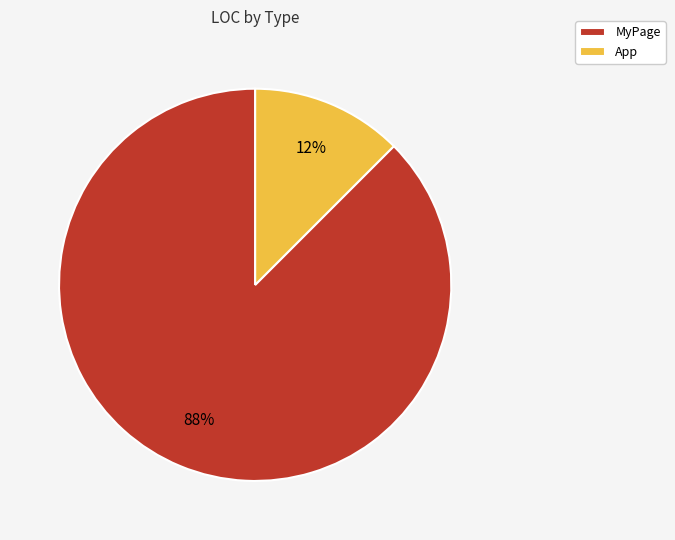

Which category has the smallest portion of the pie?

App